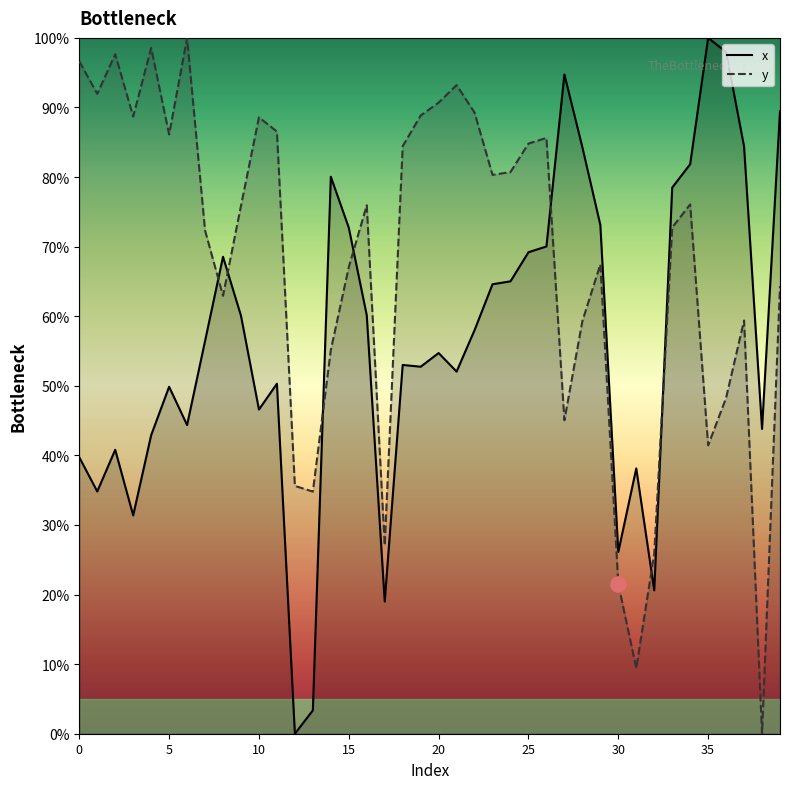

At which category is the sum across all series the highest?

34